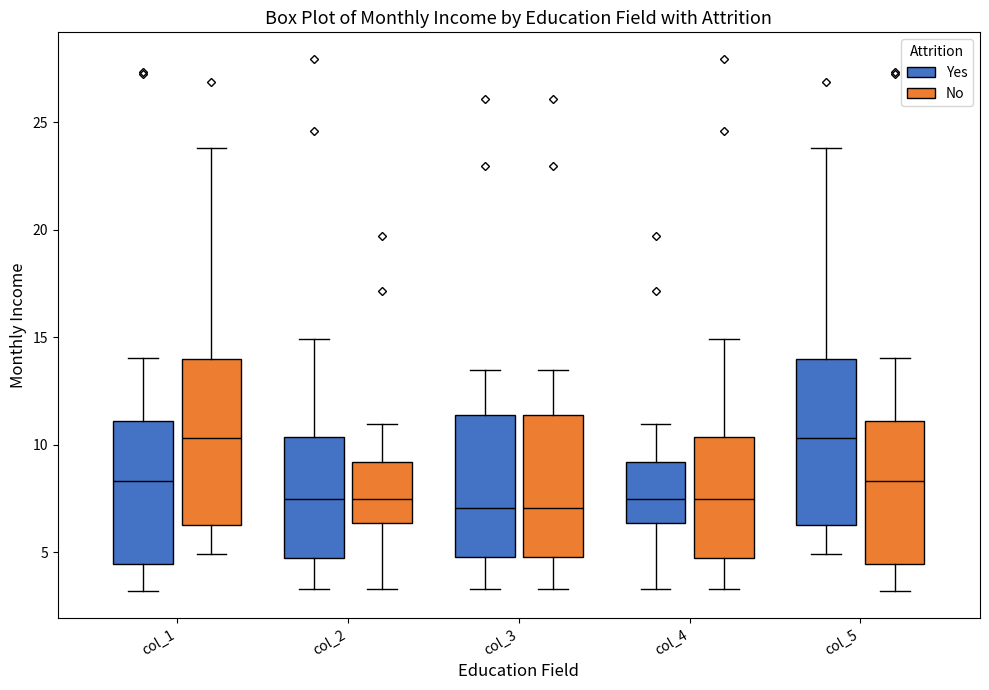

Reading left to right, transcribe this box plot: for each box, give where its median line is, the range the box spans, and where its two whiskers end, as read against the y-axis. The values are not printed on the chart, so give them approximately, as read against the axis.

col_1 (Yes): median 8.5, box 4.5 to 11.0, whiskers 3.0 to 14.0
col_1 (No): median 10.5, box 6.5 to 14.0, whiskers 5.0 to 24.0
col_2 (Yes): median 7.5, box 4.5 to 10.5, whiskers 3.5 to 15.0
col_2 (No): median 7.5, box 6.5 to 9.0, whiskers 3.5 to 11.0
col_3 (Yes): median 7.0, box 5.0 to 11.5, whiskers 3.5 to 13.5
col_3 (No): median 7.0, box 5.0 to 11.5, whiskers 3.5 to 13.5
col_4 (Yes): median 7.5, box 6.5 to 9.0, whiskers 3.5 to 11.0
col_4 (No): median 7.5, box 4.5 to 10.5, whiskers 3.5 to 15.0
col_5 (Yes): median 10.5, box 6.5 to 14.0, whiskers 5.0 to 24.0
col_5 (No): median 8.5, box 4.5 to 11.0, whiskers 3.0 to 14.0